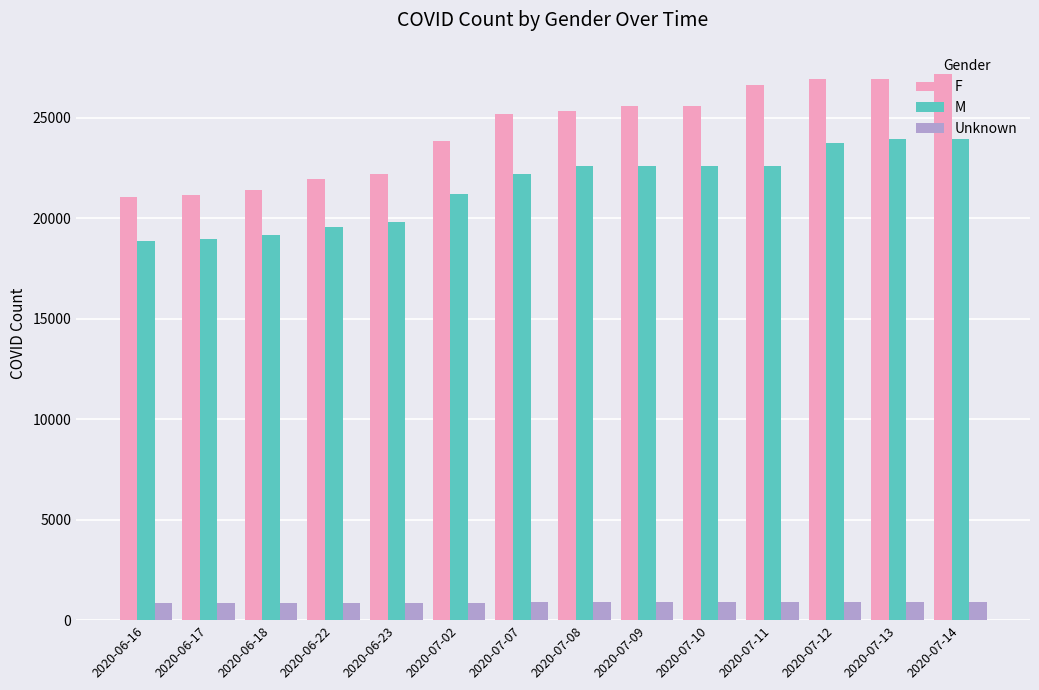

What position from the right is 2020-06-17?

13